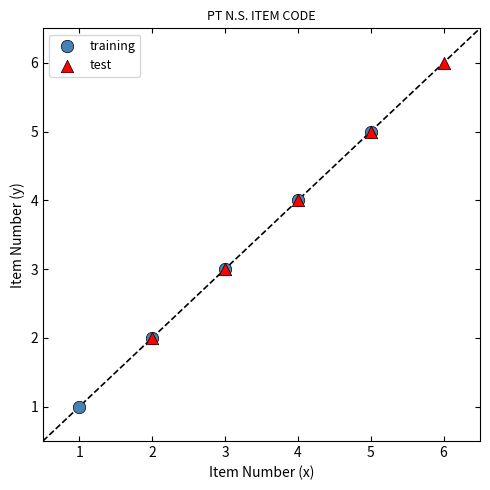

Which series reaches the maximum Y coordinate?

test